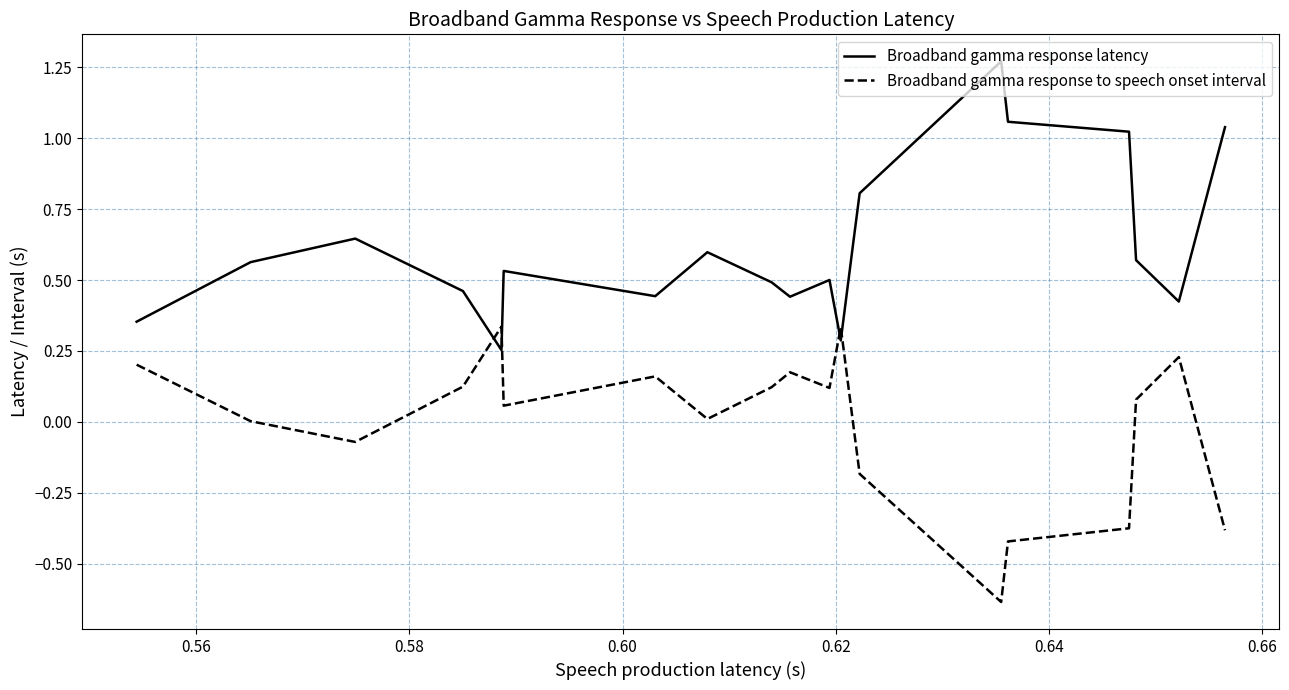

Rank the series by their average value, from highest to lowest.

Broadband gamma response latency, Broadband gamma response to speech onset interval